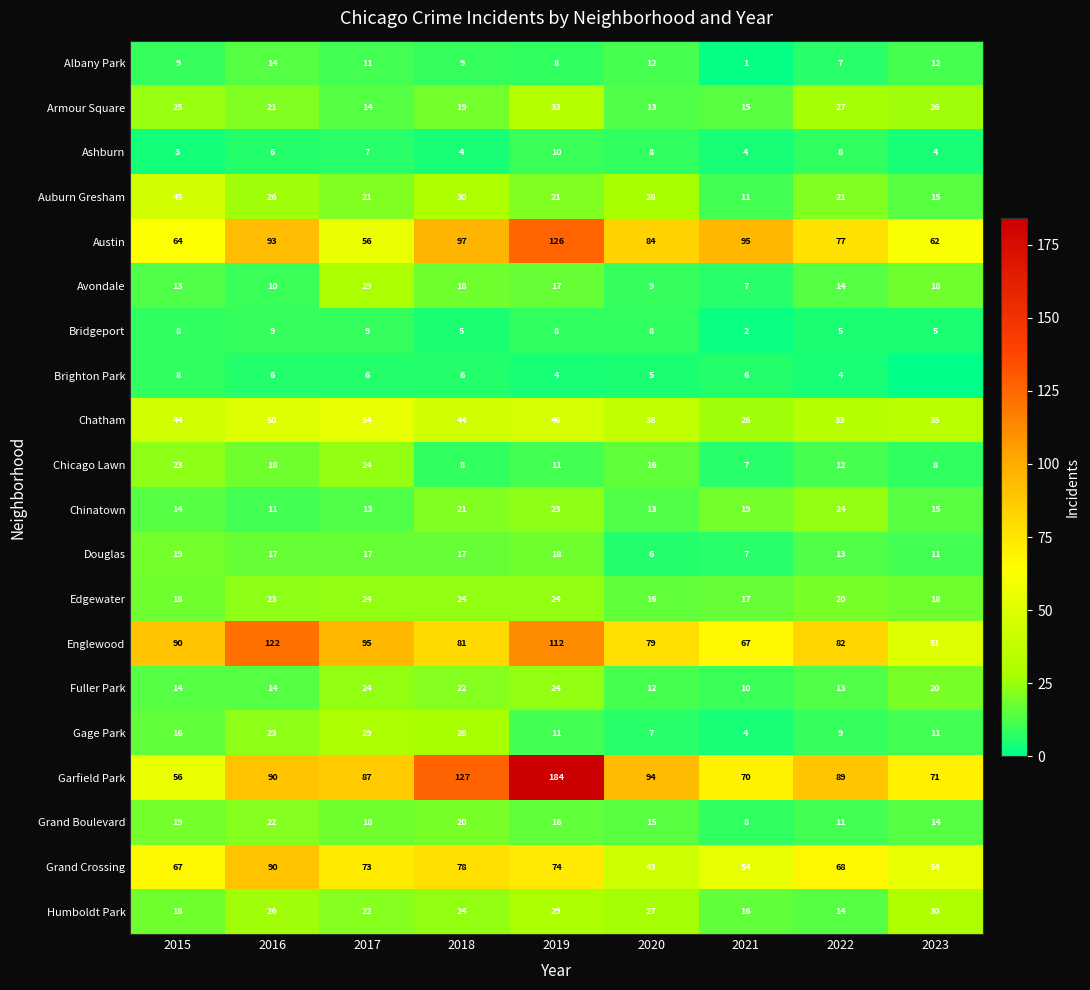

What is the difference between the highest and lowest values at 2018?

123